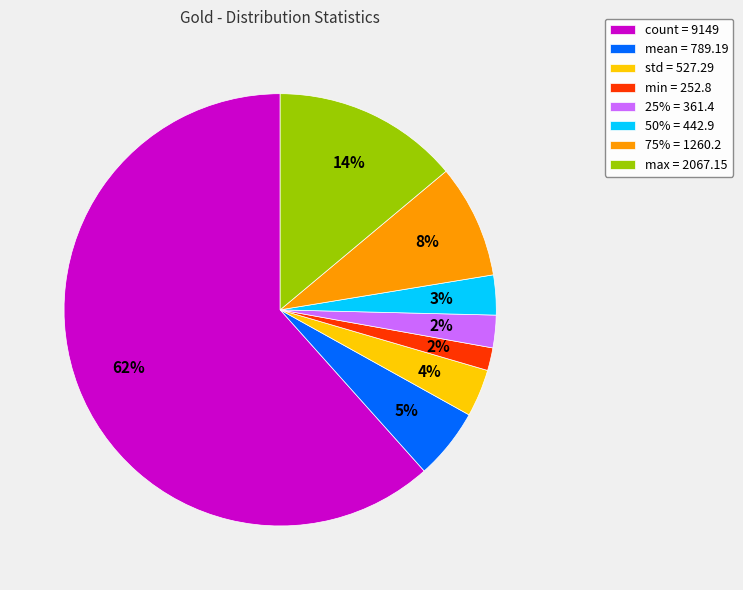

What is the largest slice in the pie chart?

count